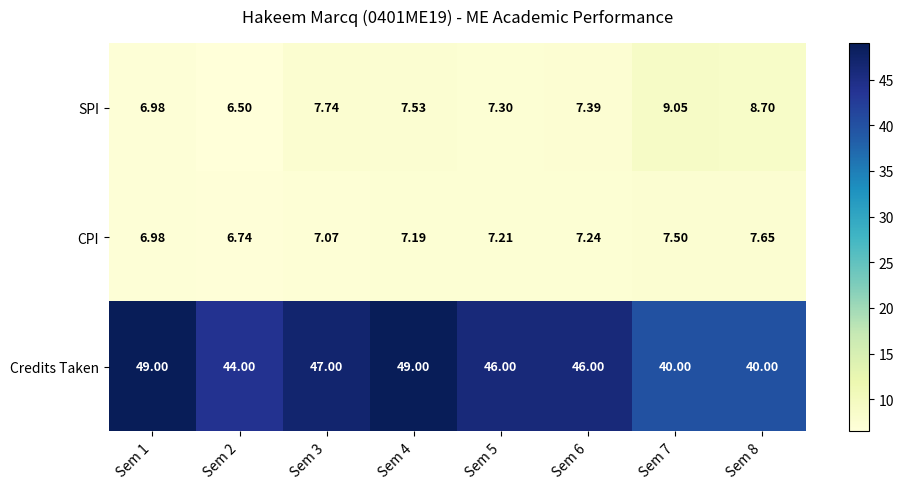

Rank the series at Sem 4 from lowest to highest value.

CPI, SPI, Credits Taken